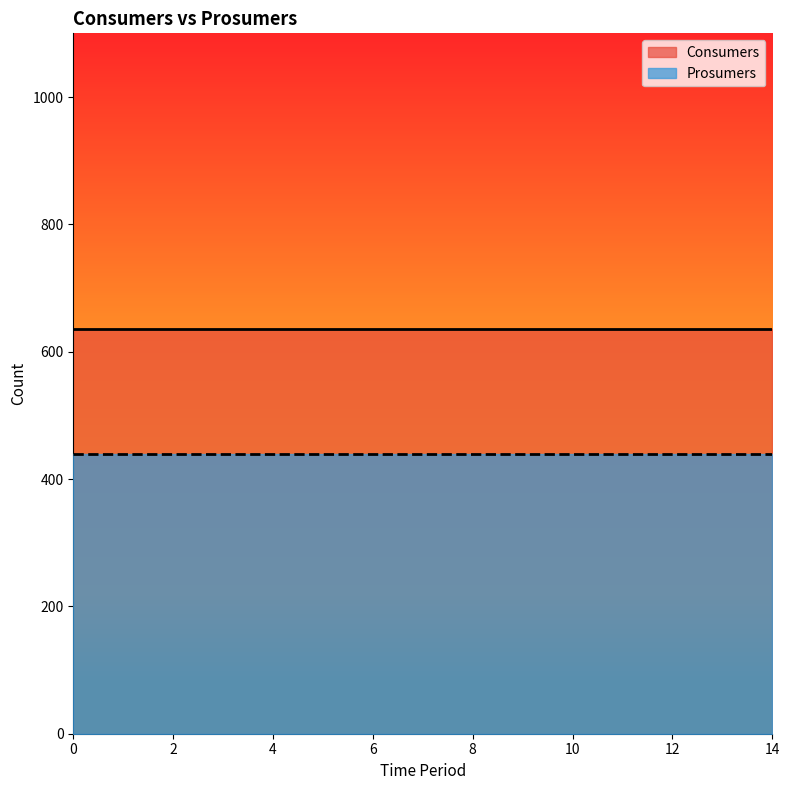

The value of Consumers at 14 is 635. True or false?

True